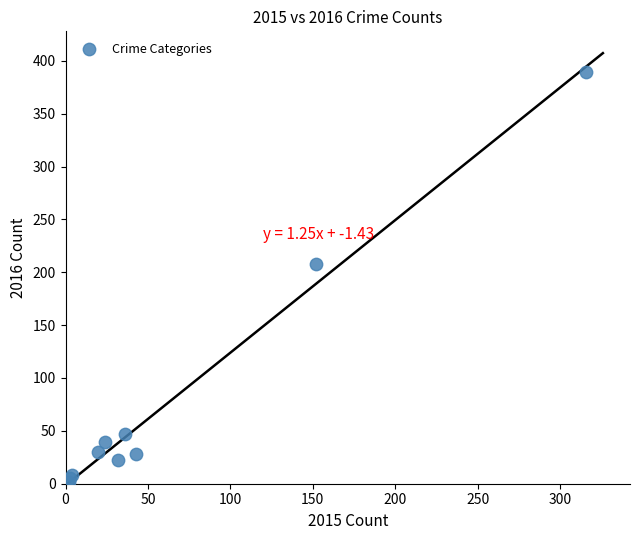

What Y value in the scatter plot is closest to 195?

208